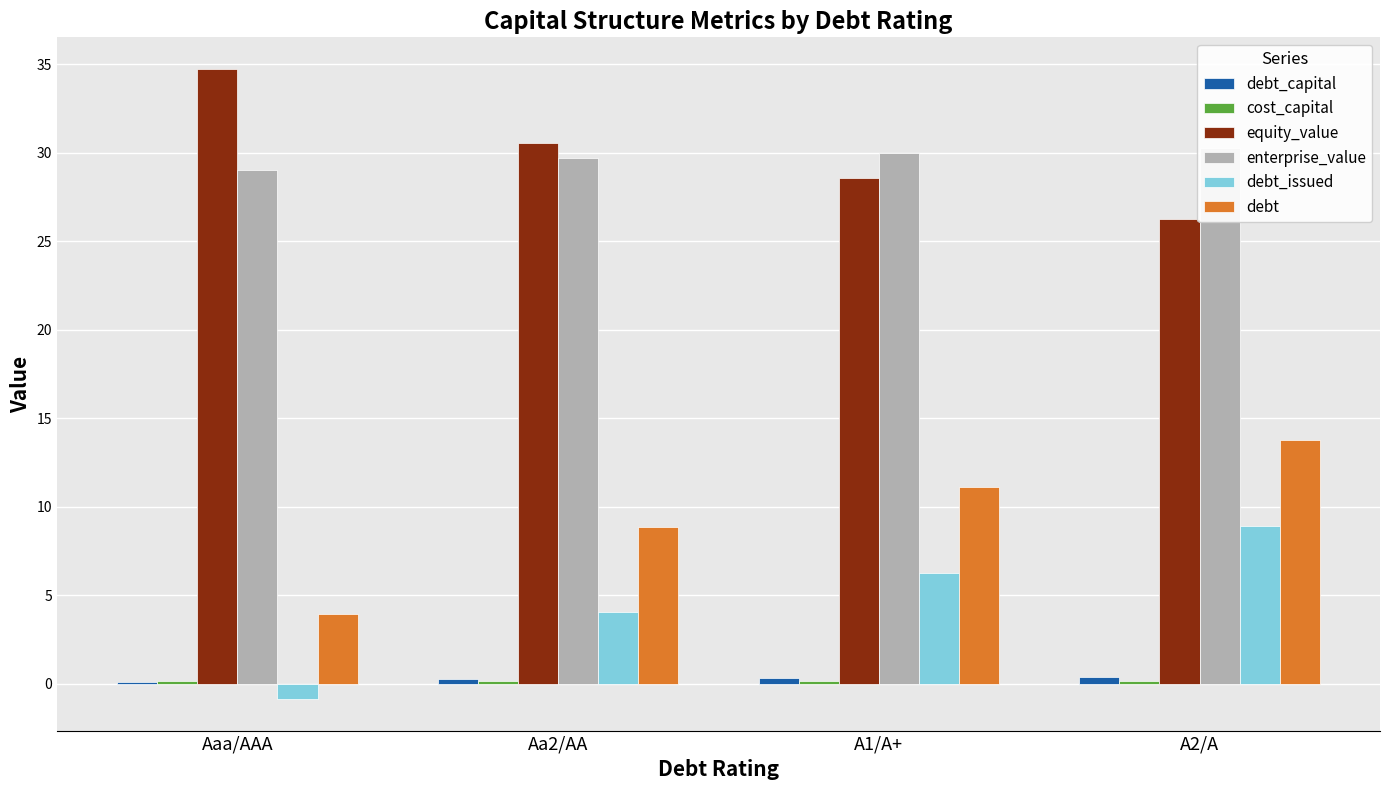

What is the greatest value displayed?

34.7